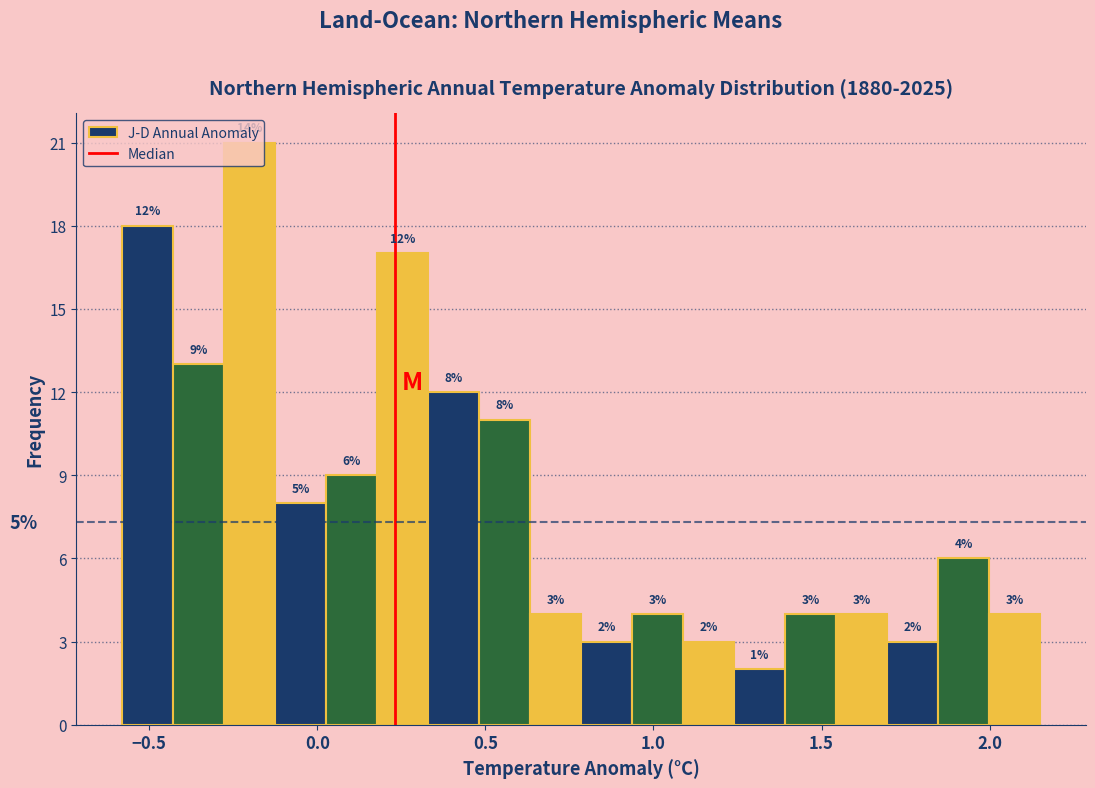

Around what value on the x-axis is the tallest bar? Give the approximate position of its centre, as read against the axis.

-0.20